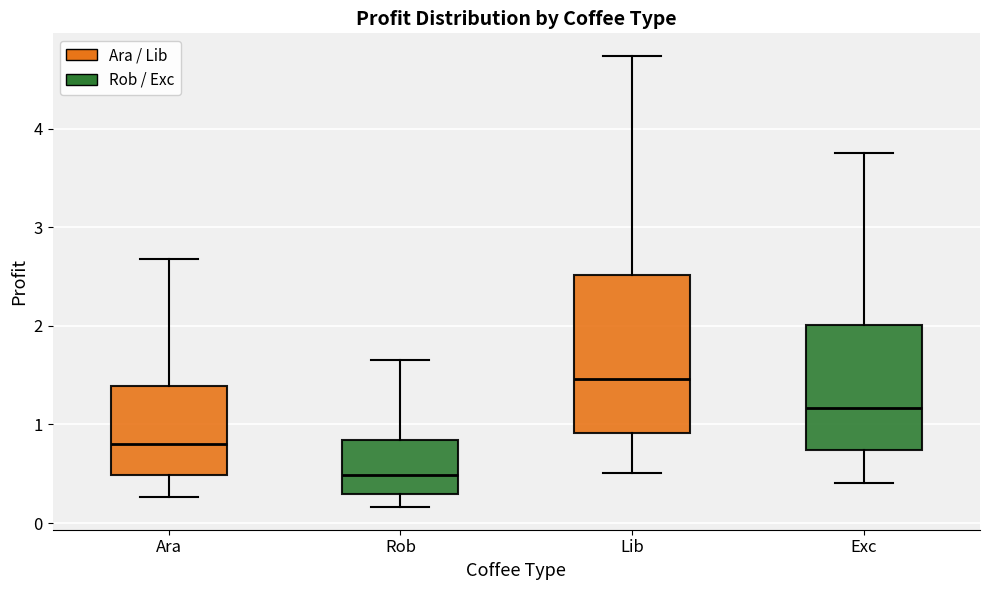

Comparing the boxes themselves (not the whiskers), which one is the tallest?

Lib